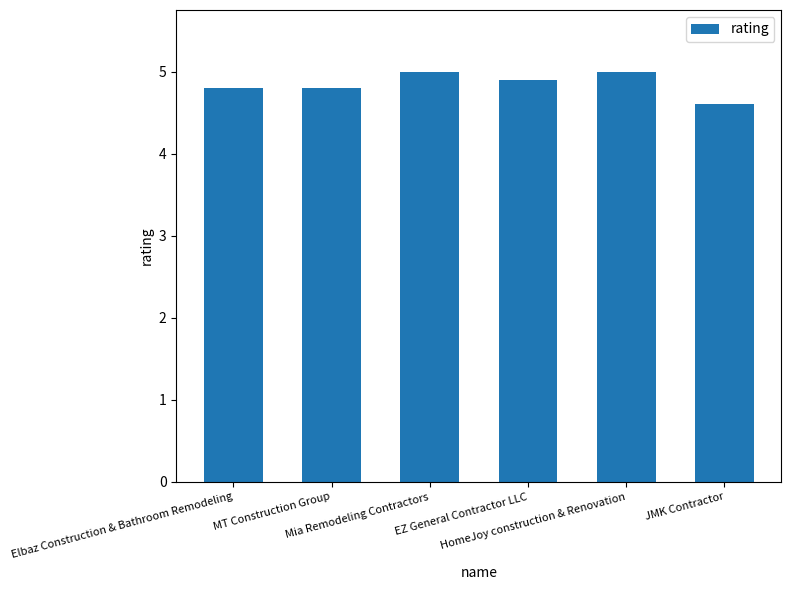

What is the minimum value shown in the chart?

4.6